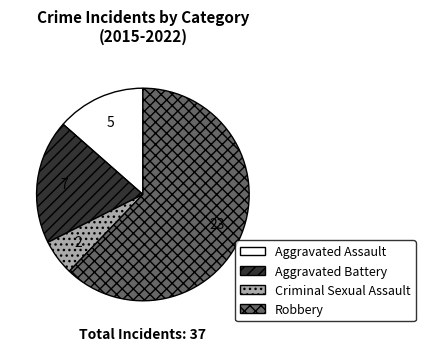

True or false: Aggravated Battery accounts for 19% of the total.

True